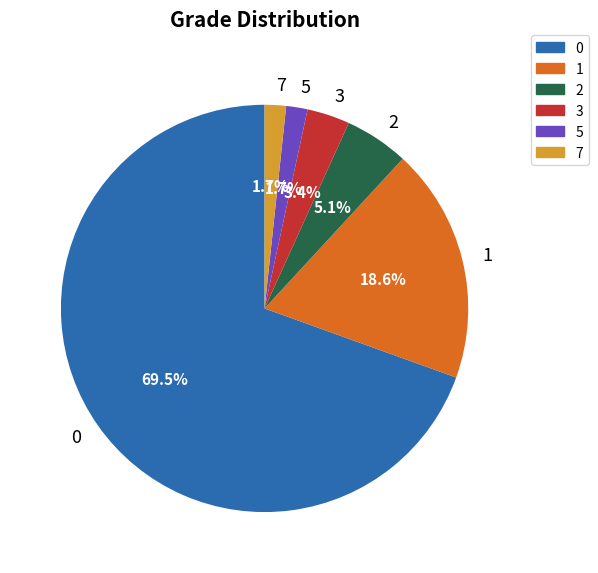

Is there any slice that represents more than half of the pie?

Yes